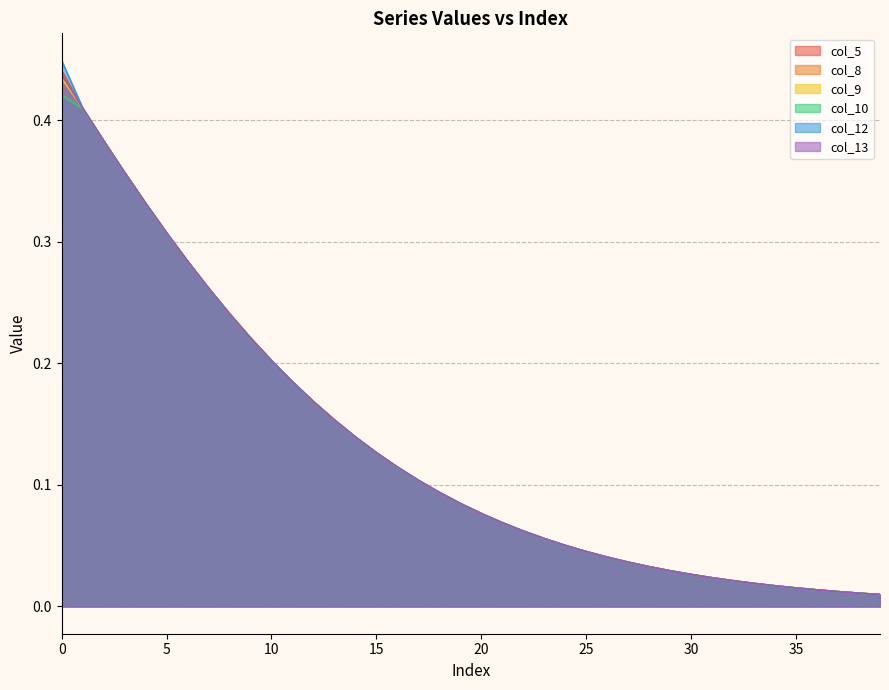

True or false: col_10 has a value of 0.2 at 8.

True